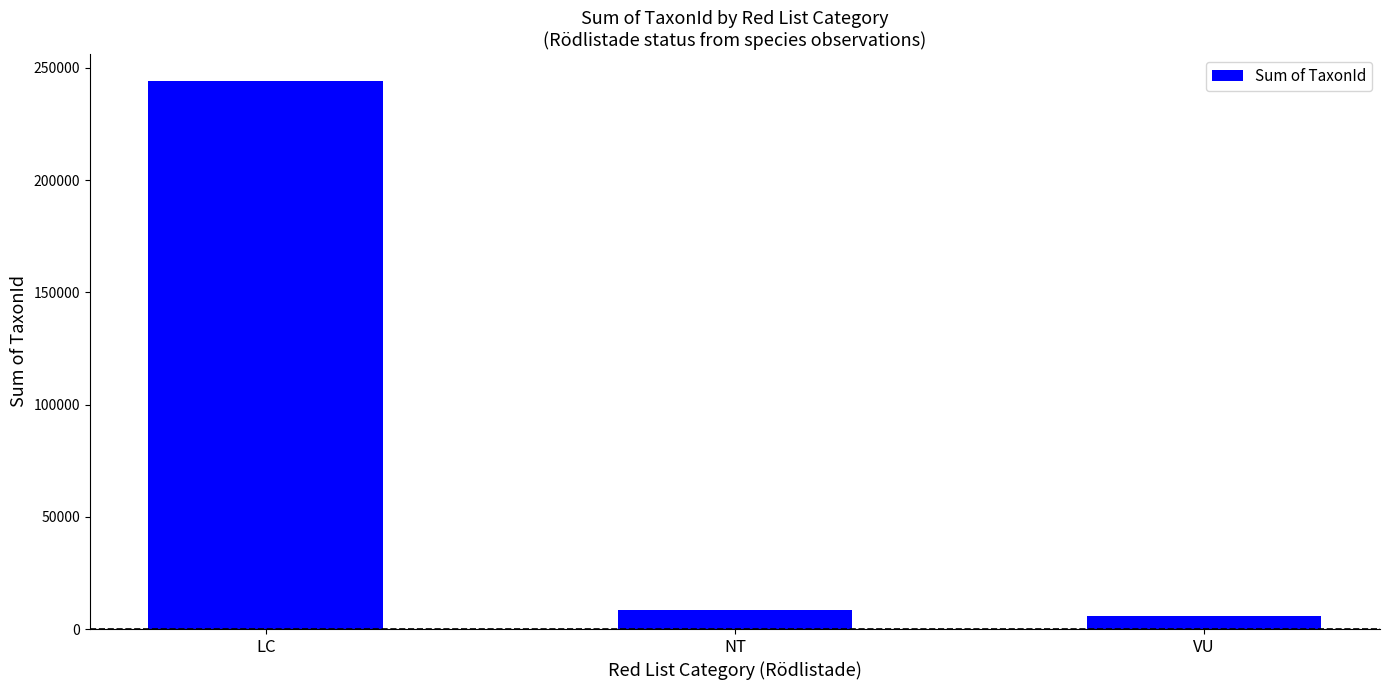

The value at LC is 243990. True or false?

True